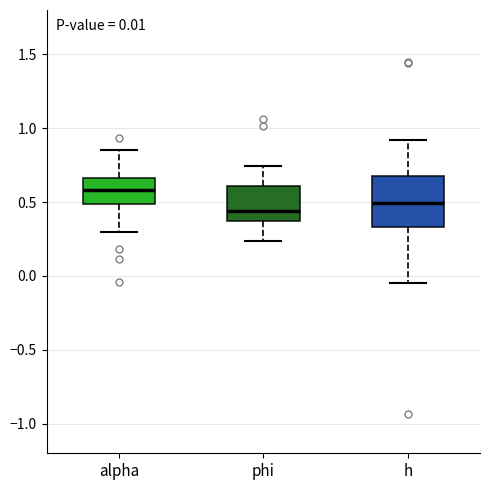

Comparing the boxes themselves (not the whiskers), which one is the tallest?

h